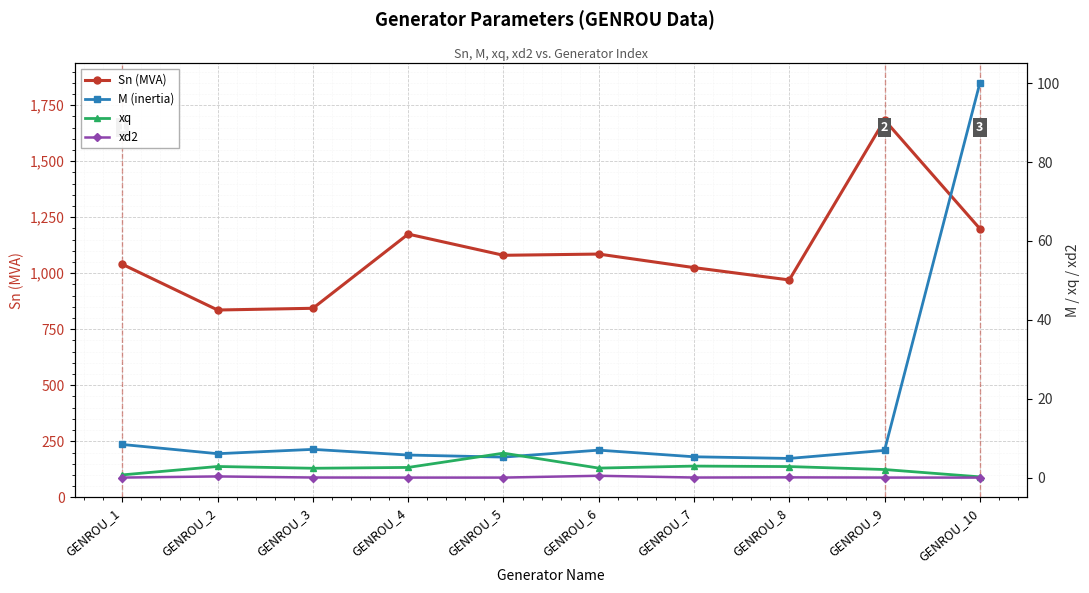

Which series has the largest total across all categories?

Sn (MVA)